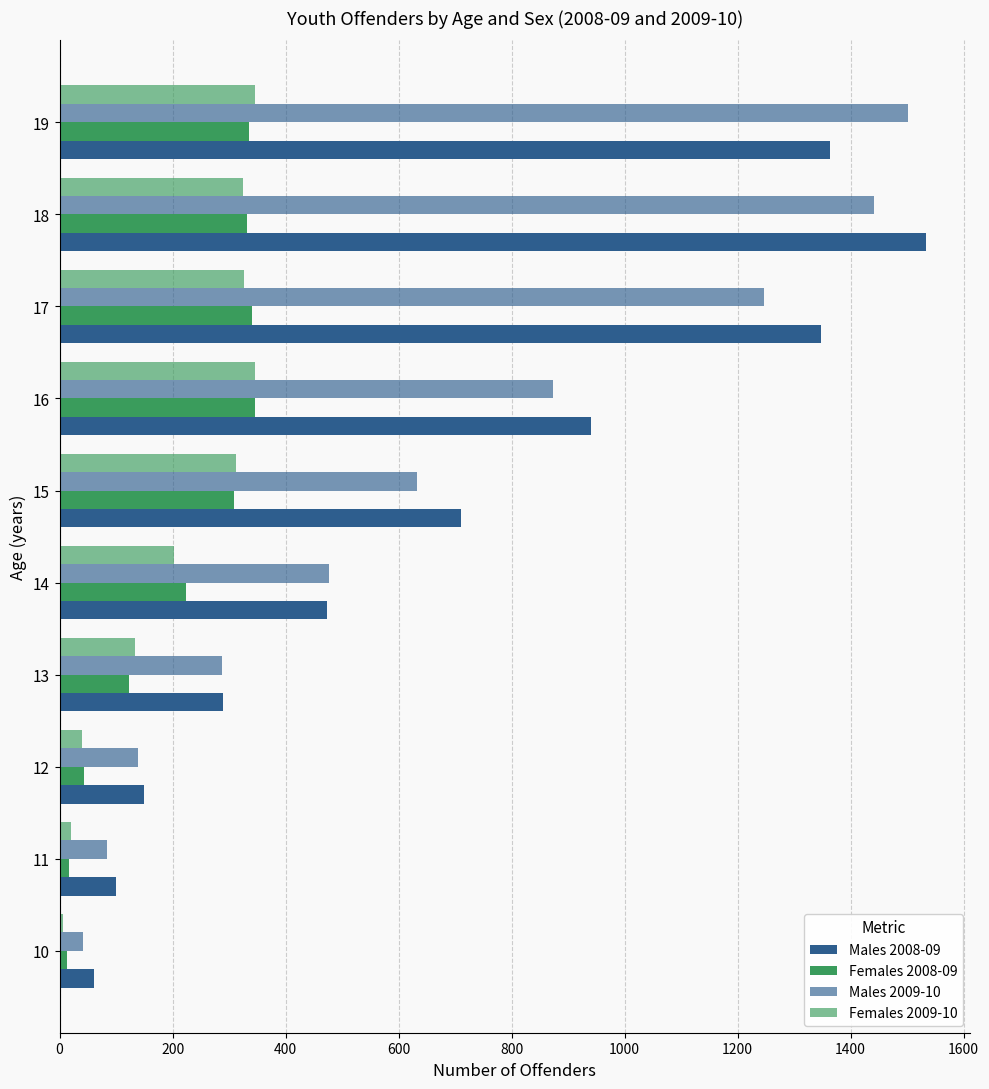

How many categories are shown in the chart?

10